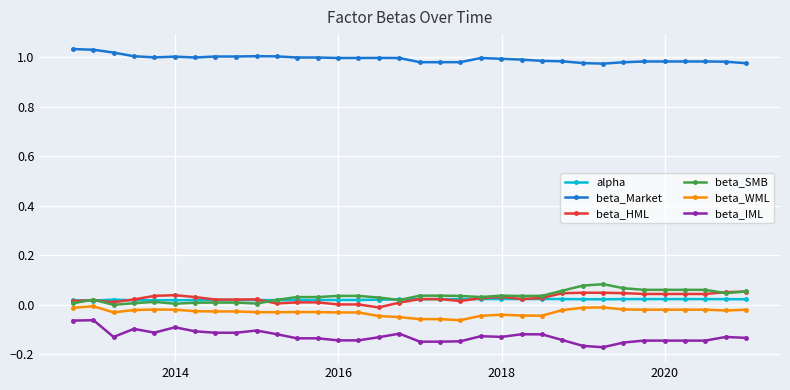

Which series has the largest total across all categories?

beta_Market